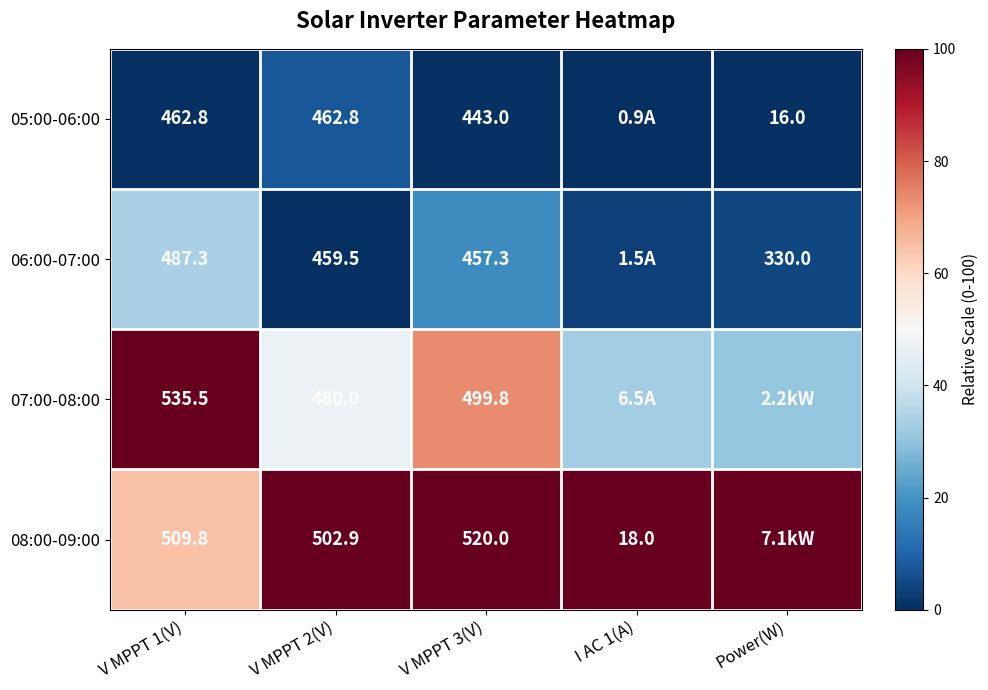

Is it true that 08:00-09:00 equals 100.0 at V MPPT 3(V)?

True